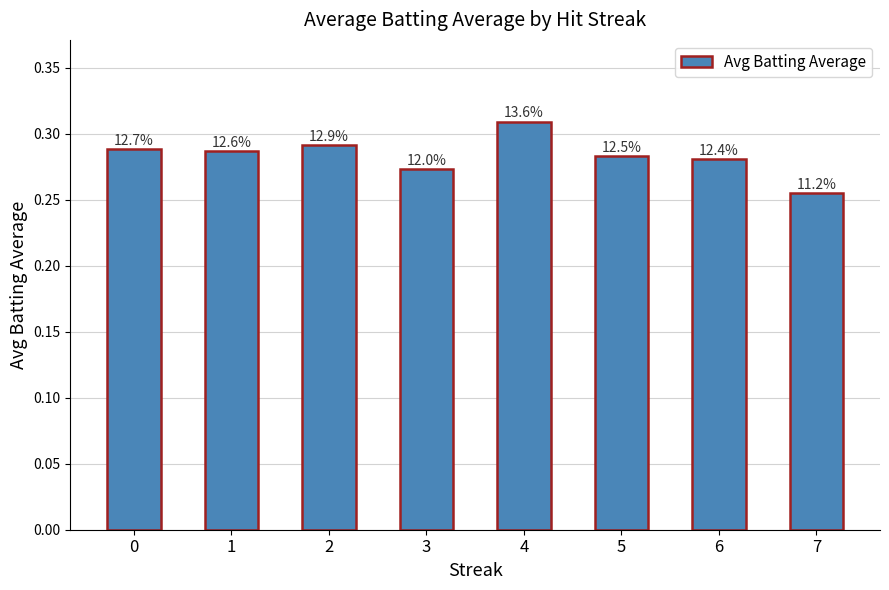

Does the chart contain any negative values?

No